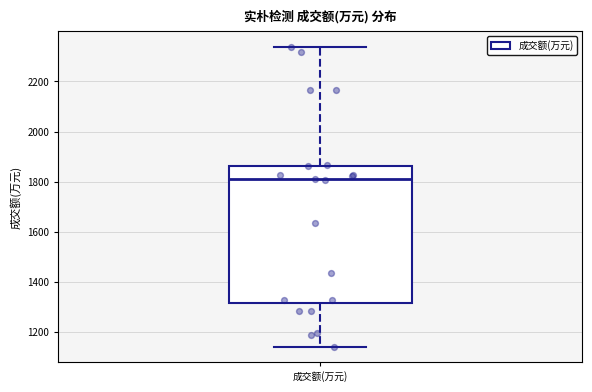

Transcribe this box plot: give where the median line is, the range the box spans, and where the two whiskers end, as read against the y-axis. The values are not printed on the chart, so give them approximately, as read against the axis.

median 1800, box 1320 to 1860, whiskers 1140 to 2340